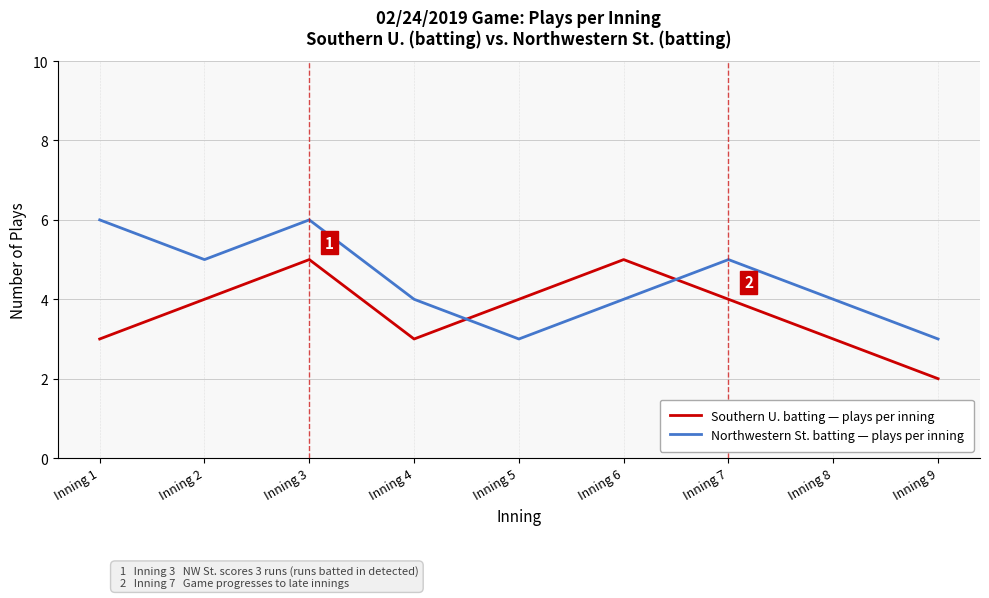

Does the chart display data point markers on the line(s)?

No